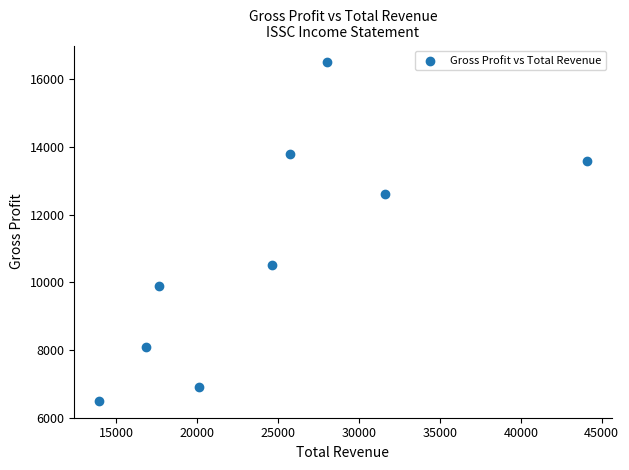

What is the average X value?

24711